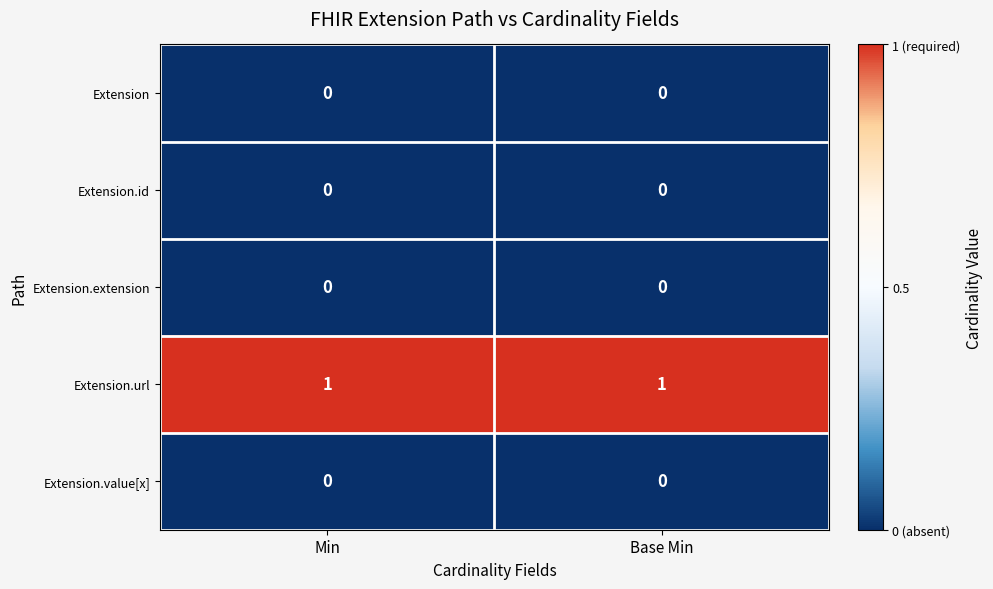

The value of Extension.url at Min is 1. True or false?

True